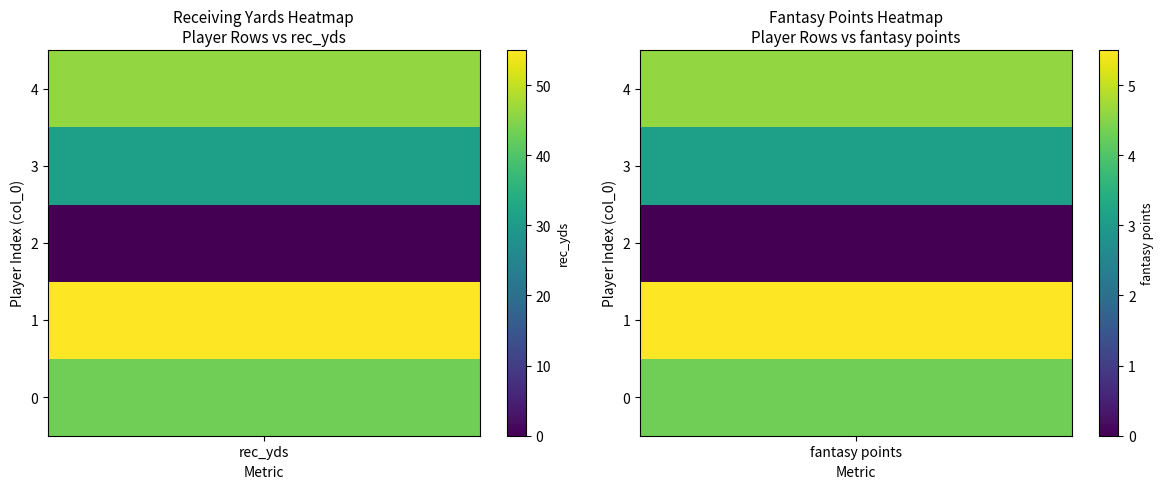

How many categories are shown in the chart?

2